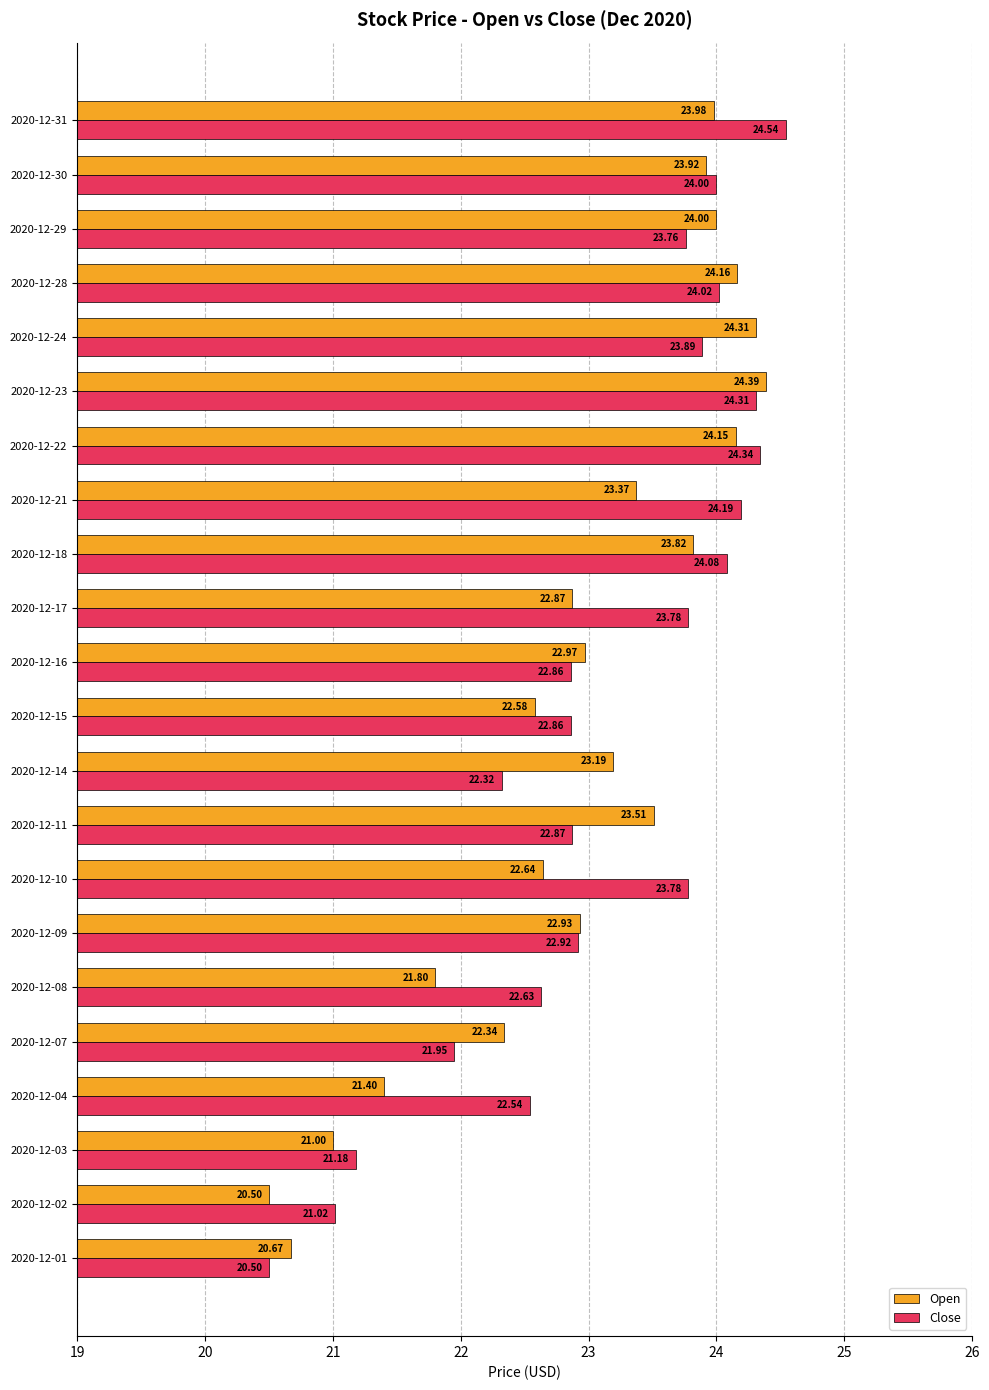

Which series has the widest spread of values?

Close